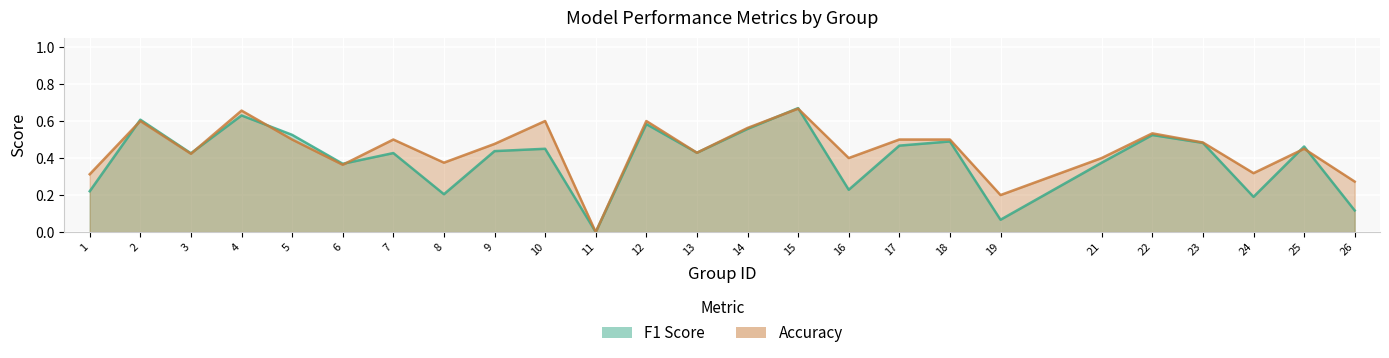

Rank the series at 12 from lowest to highest value.

F1 Score, Accuracy